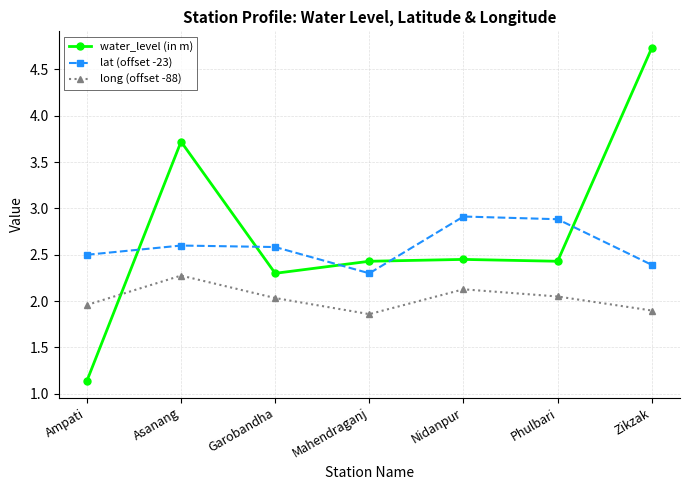

True or false: long (offset -88) has a value of 2.7 at Mahendraganj.

False